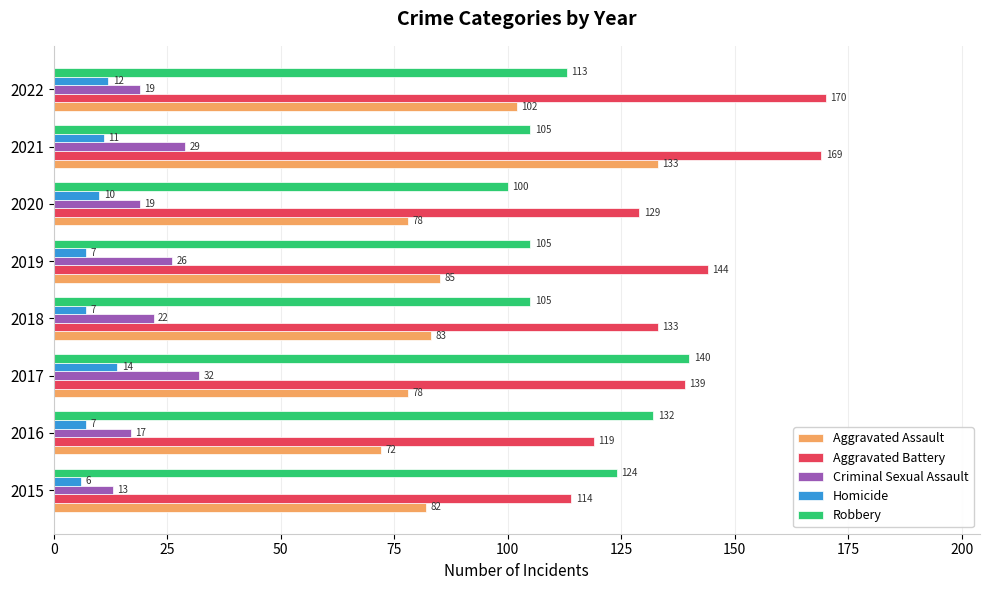

How many data points does each series have?

8